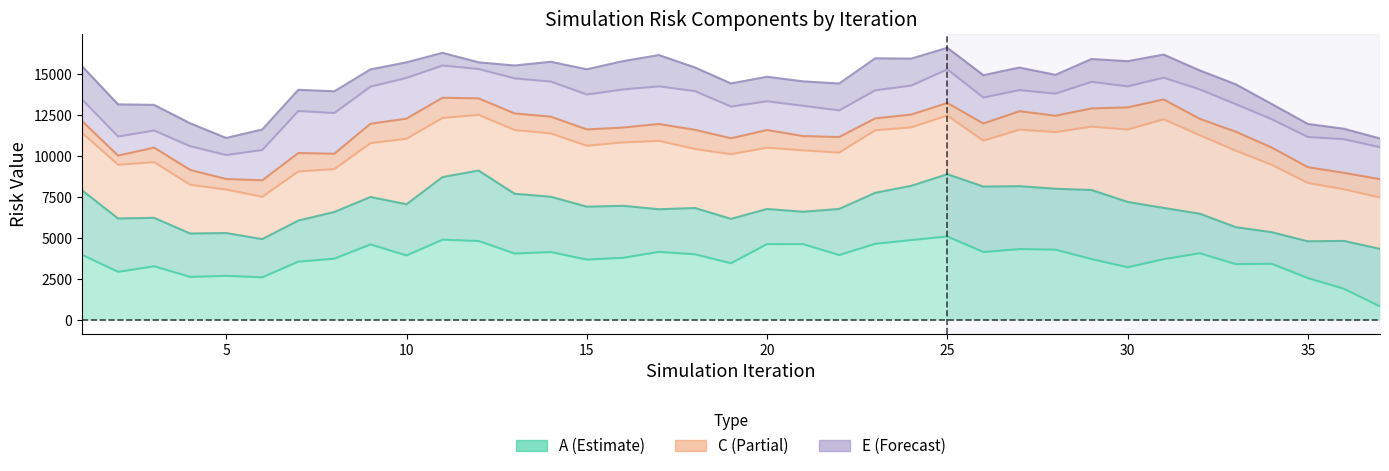

How many values in the C series are below 10775?

18